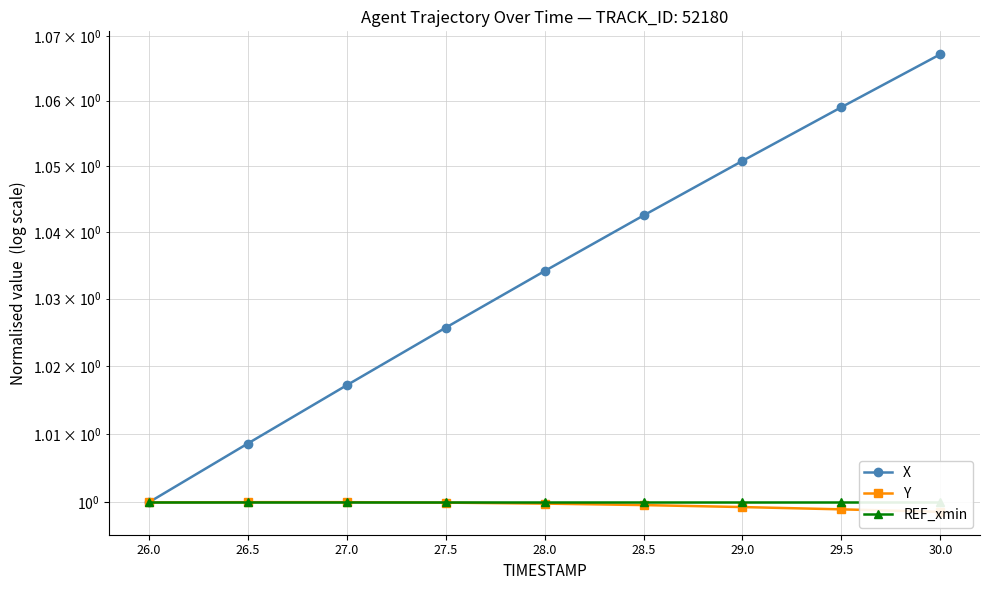

Does the chart display data point markers on the line(s)?

Yes